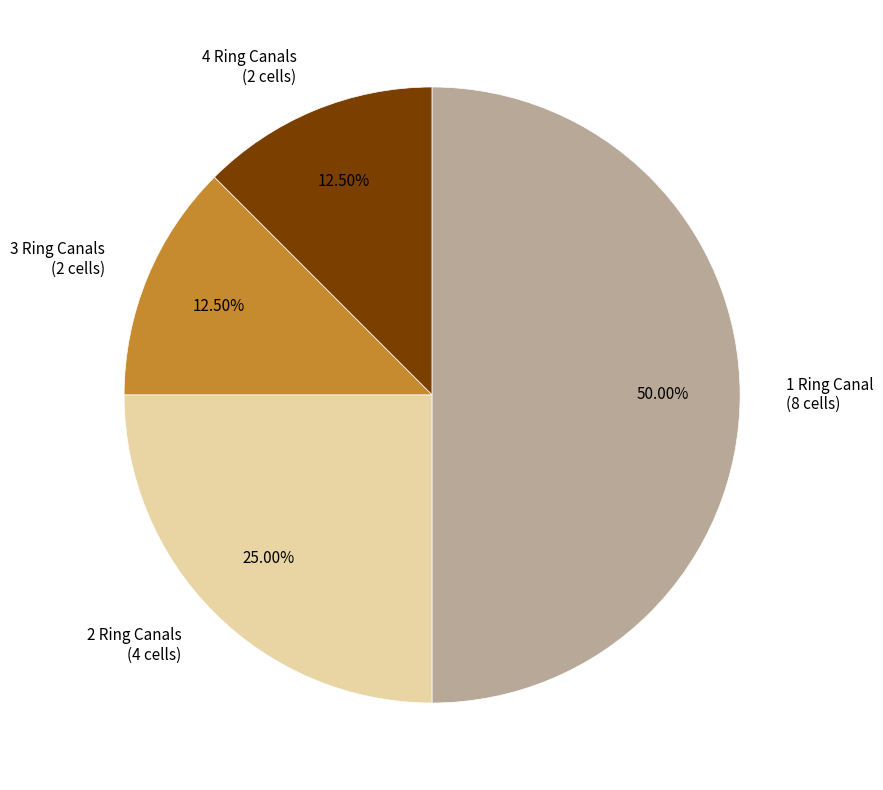

Count the number of slices in the pie.

4